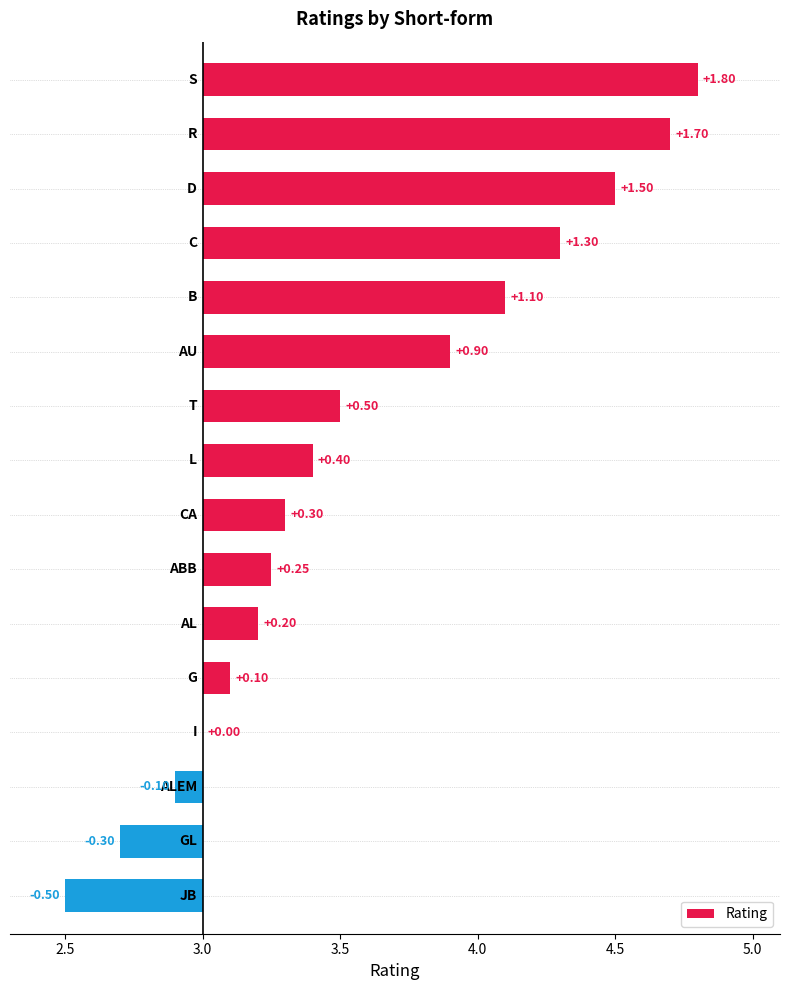

What is the maximum value shown in the chart?

1.8